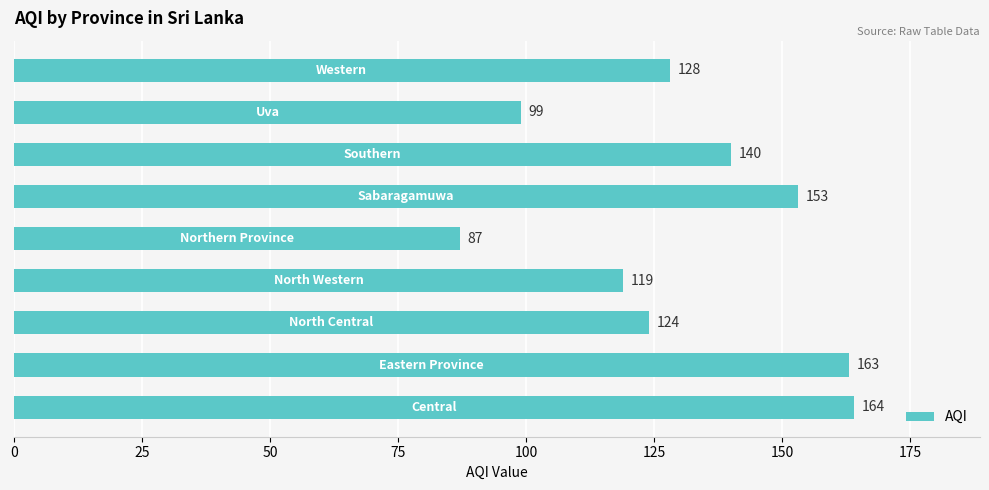

What is the maximum value shown in the chart?

164